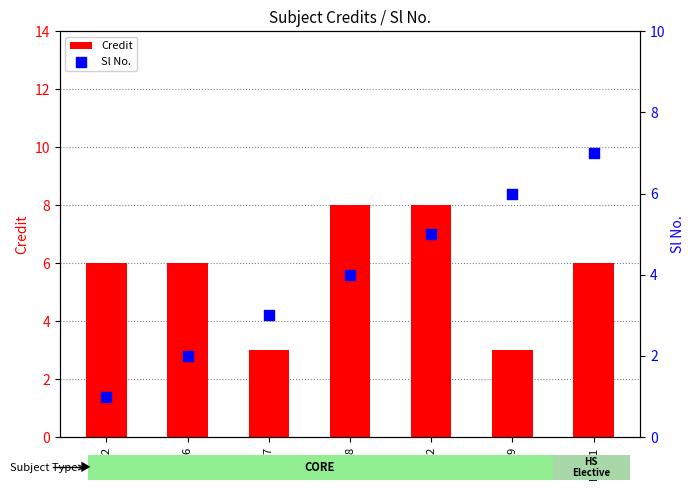

What are all the series names shown in the legend?

Credit, Sl No.